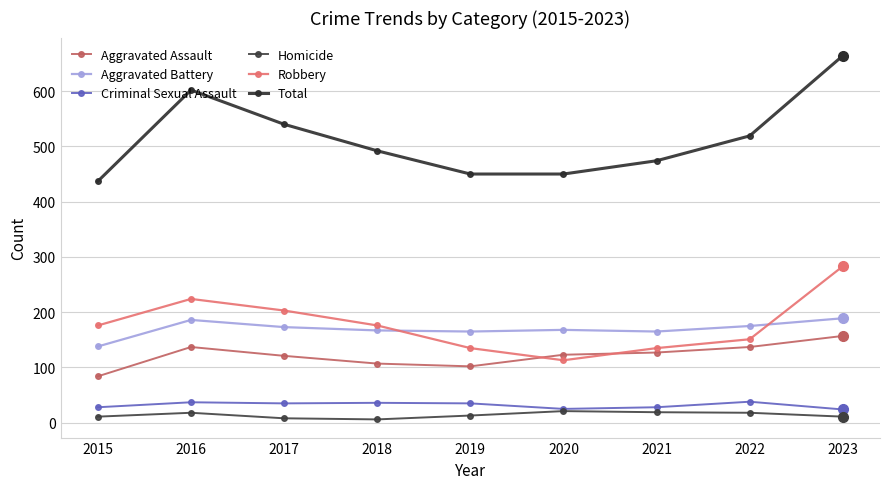

Is the value of Robbery at 2019 greater than the value of Criminal Sexual Assault at 2016?

Yes